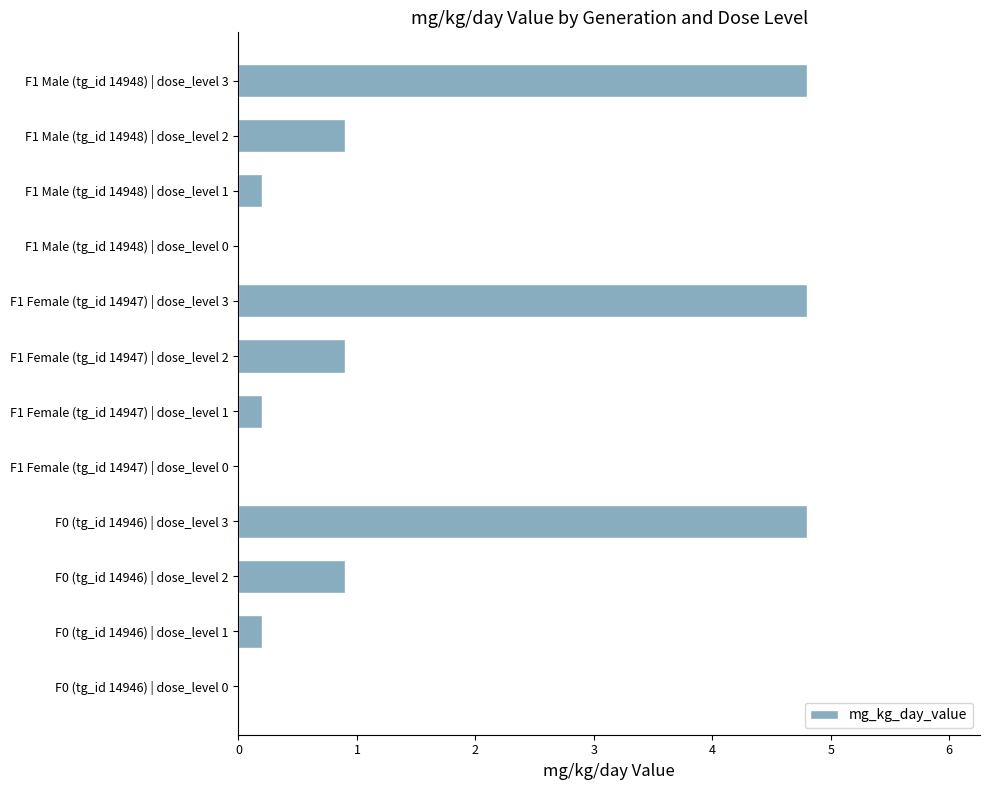

Reading bottom to top, transcribe all the data shown in this chart.

F0 (tg_id 14946) | dose_level 0=0.0	F0 (tg_id 14946) | dose_level 1=0.2	F0 (tg_id 14946) | dose_level 2=0.9	F0 (tg_id 14946) | dose_level 3=4.8	F1 Female (tg_id 14947) | dose_level 0=0.0	F1 Female (tg_id 14947) | dose_level 1=0.2	F1 Female (tg_id 14947) | dose_level 2=0.9	F1 Female (tg_id 14947) | dose_level 3=4.8	F1 Male (tg_id 14948) | dose_level 0=0.0	F1 Male (tg_id 14948) | dose_level 1=0.2	F1 Male (tg_id 14948) | dose_level 2=0.9	F1 Male (tg_id 14948) | dose_level 3=4.8